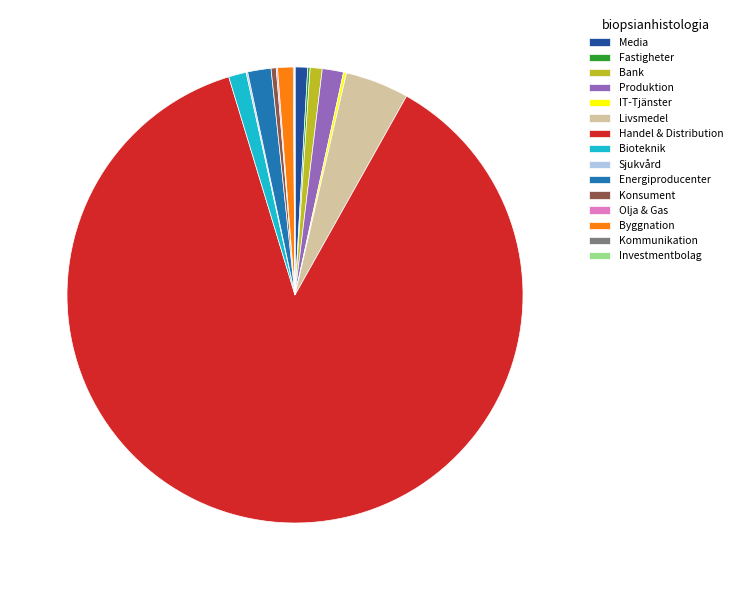

Which slice is the largest?

Handel & Distribution